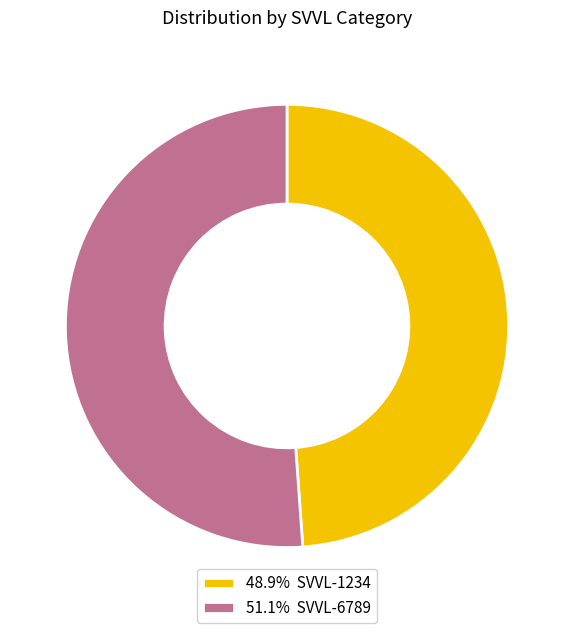

Do 48.9% SVVL-1234 and 51.1% SVVL-6789 together represent more than half of the pie?

Yes